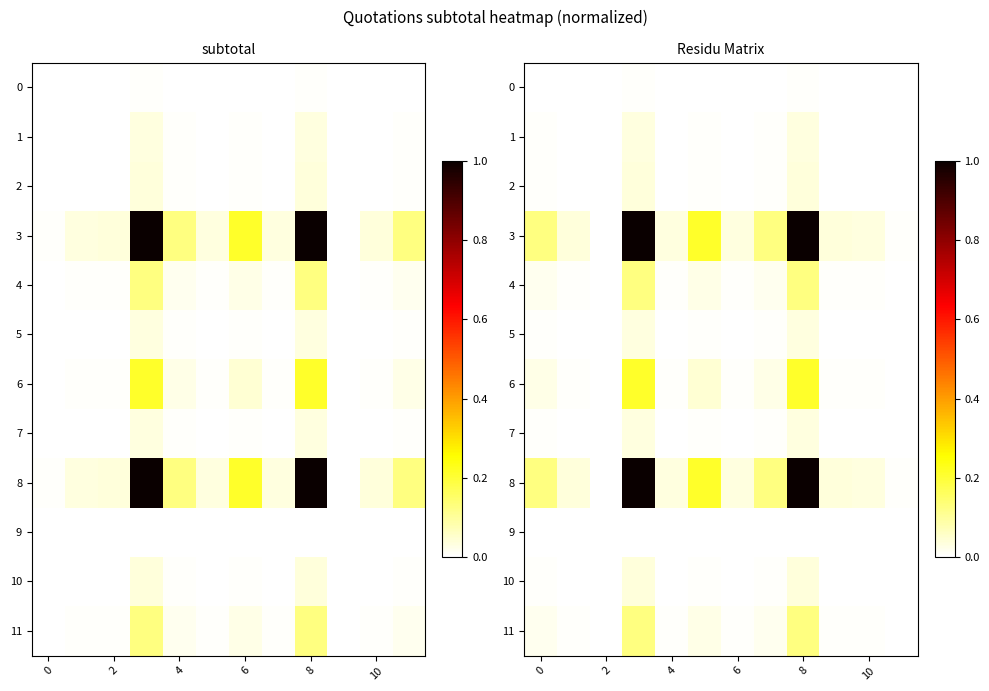

True or false: 4 has a value of 0.0 at 4.

False